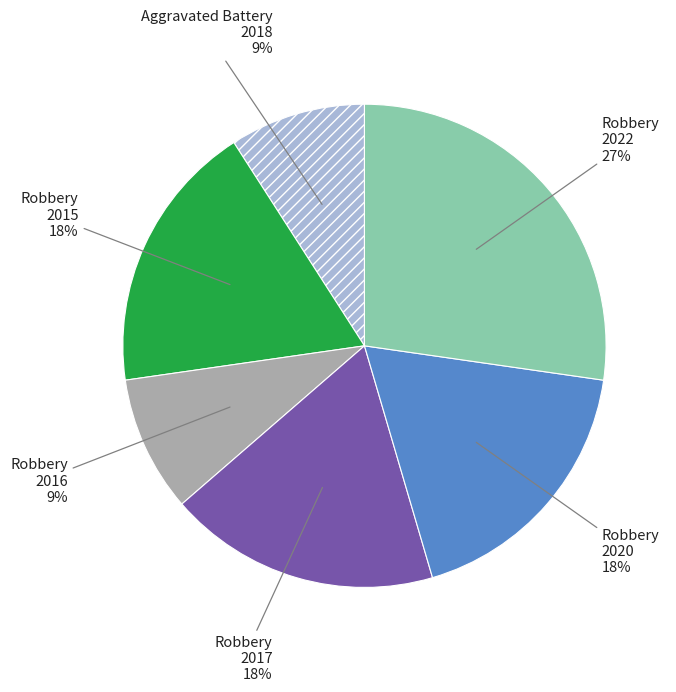

Which category has the biggest portion of the pie?

Robbery 2022